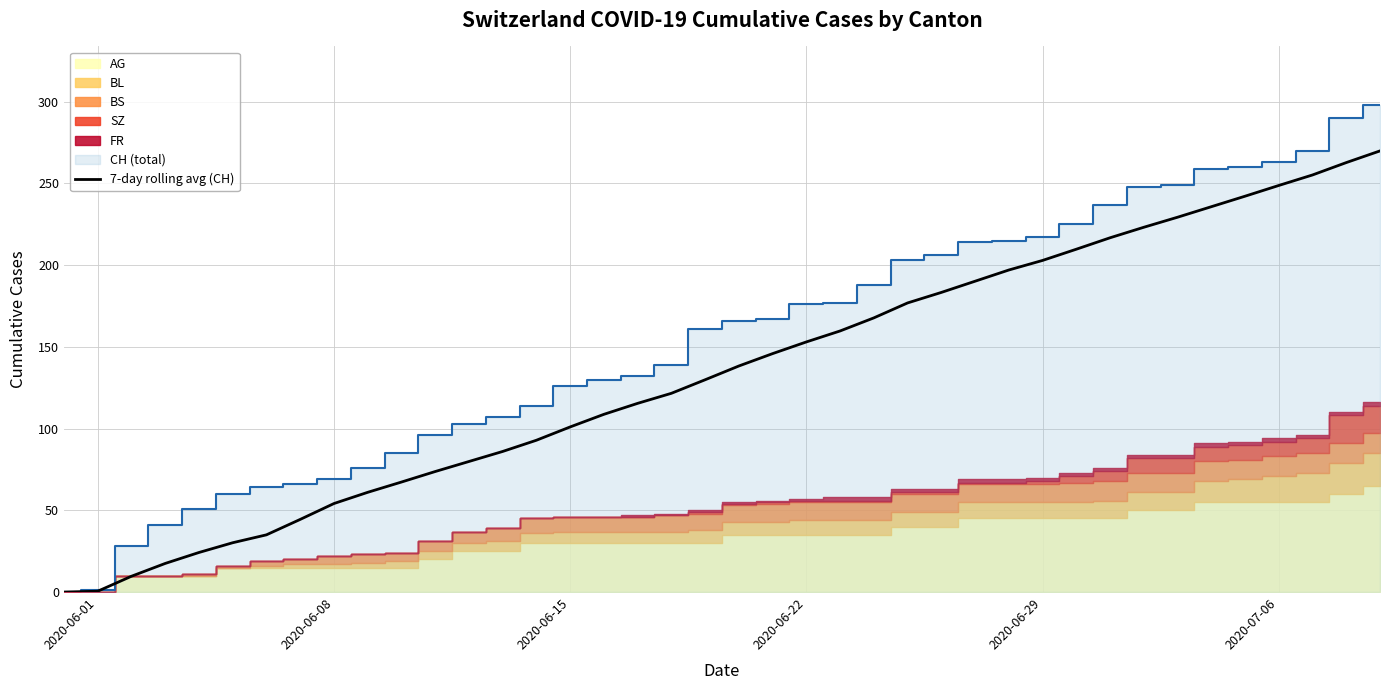

The value of 7-day rolling avg (CH) at 2020-06-22 is 153.0. True or false?

True